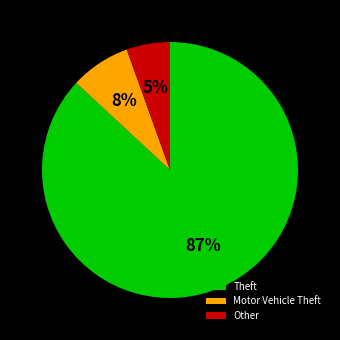

The Other slice represents 11% of the pie. True or false?

False